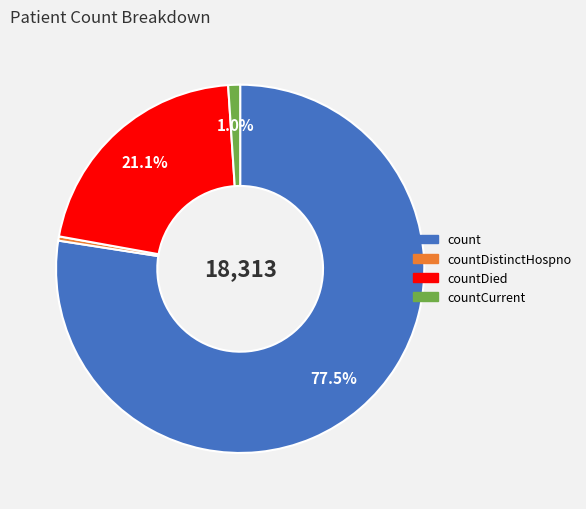

Does any single category account for the majority?

Yes